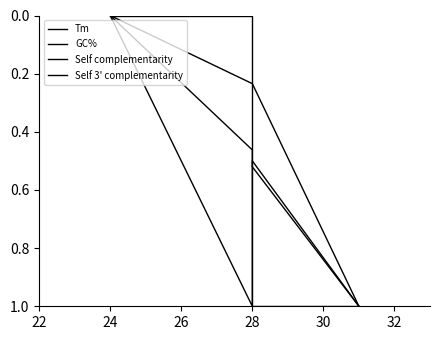

True or false: GC% and Tm cross at least once.

False